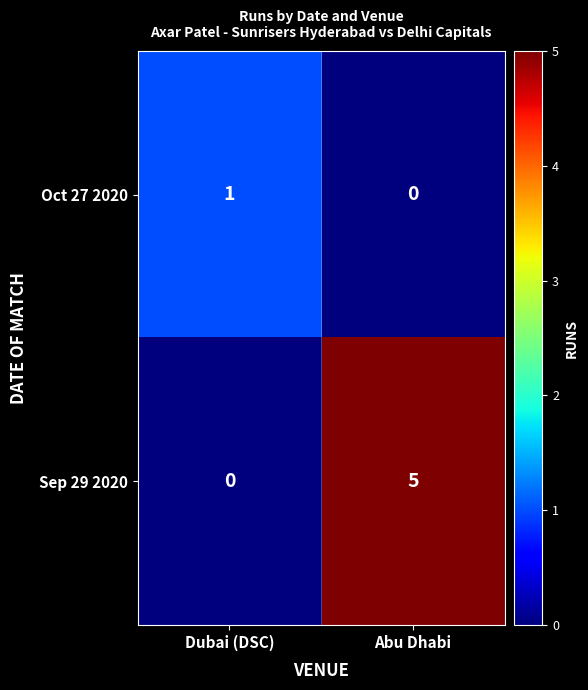

Reading left to right, list all the values displayed in this chart.

Oct 27 2020: Dubai (DSC)=1	Abu Dhabi=0
Sep 29 2020: Dubai (DSC)=0	Abu Dhabi=5